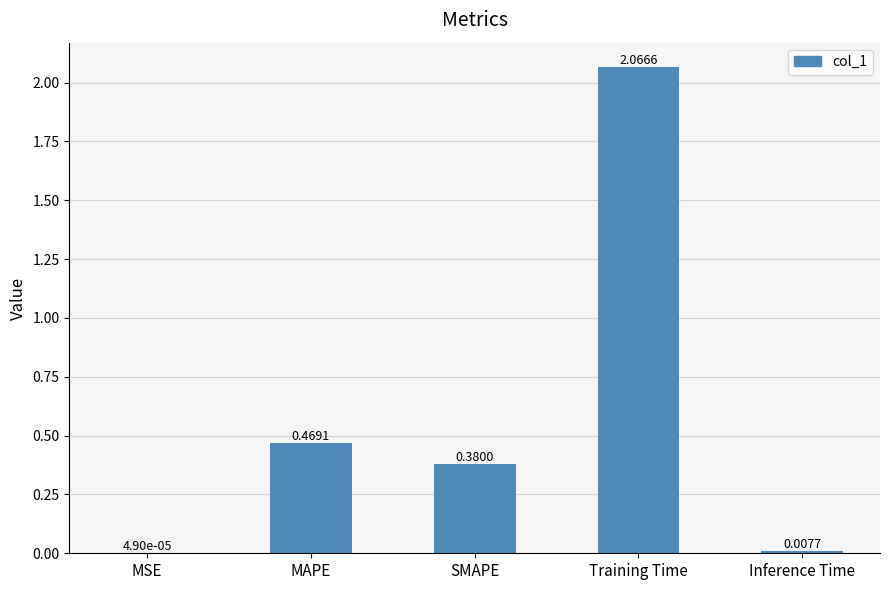

What is the change in value from SMAPE to Training Time?

+1.7